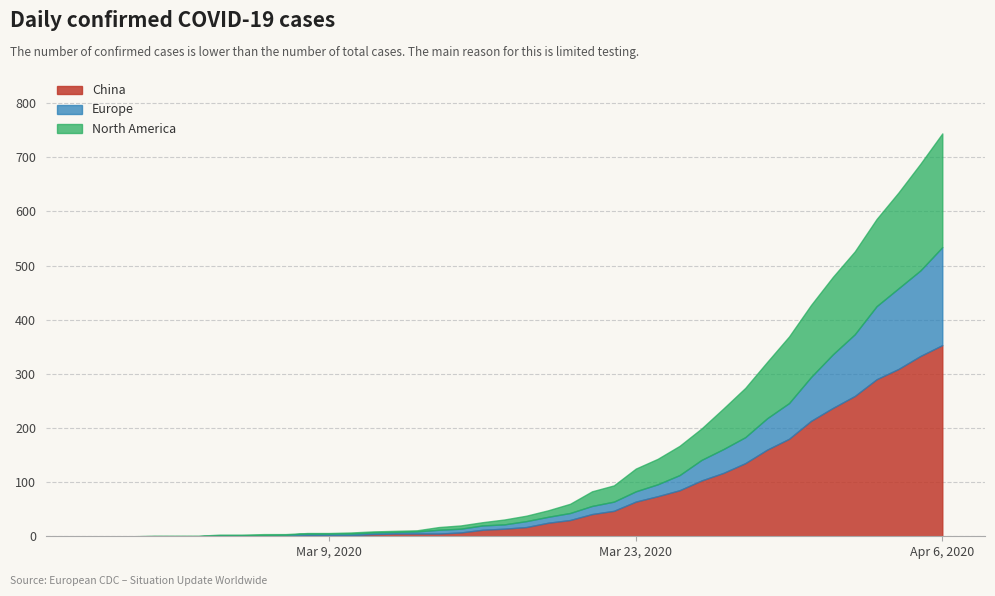

Which label corresponds to the largest value in the chart?

2020-04-06